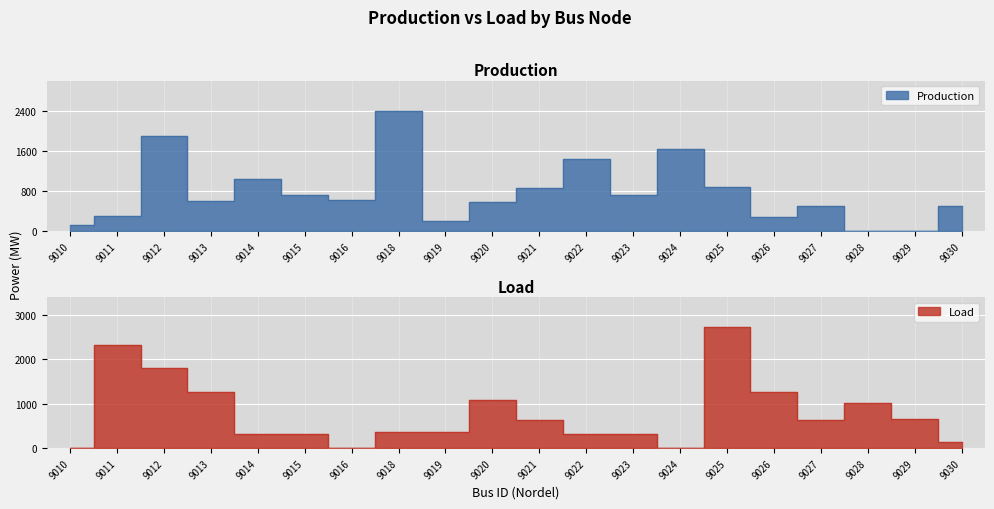

Reading left to right, what are all the values shown in this chart?

Production: 9010=131.3	9011=297.5	9012=1884.9	9013=597.2	9014=1050.3	9015=721.9	9016=619.3	9018=2396.3	9019=205.9	9020=576.1	9021=861.0	9022=1435.7	9023=716.0	9024=1637.4	9025=879.1	9026=295.9	9027=500.0	9028=13.6	9029=0.0	9030=514.8
Load: 9010=0.0	9011=2310.3	9012=1806.5	9013=1269.1	9014=315.8	9015=315.8	9016=0.0	9018=358.8	9019=358.8	9020=1076.9	9021=632.0	9022=315.8	9023=315.8	9024=0.0	9025=2709.8	9026=1269.1	9027=634.1	9028=1015.3	9029=655.2	9030=135.8